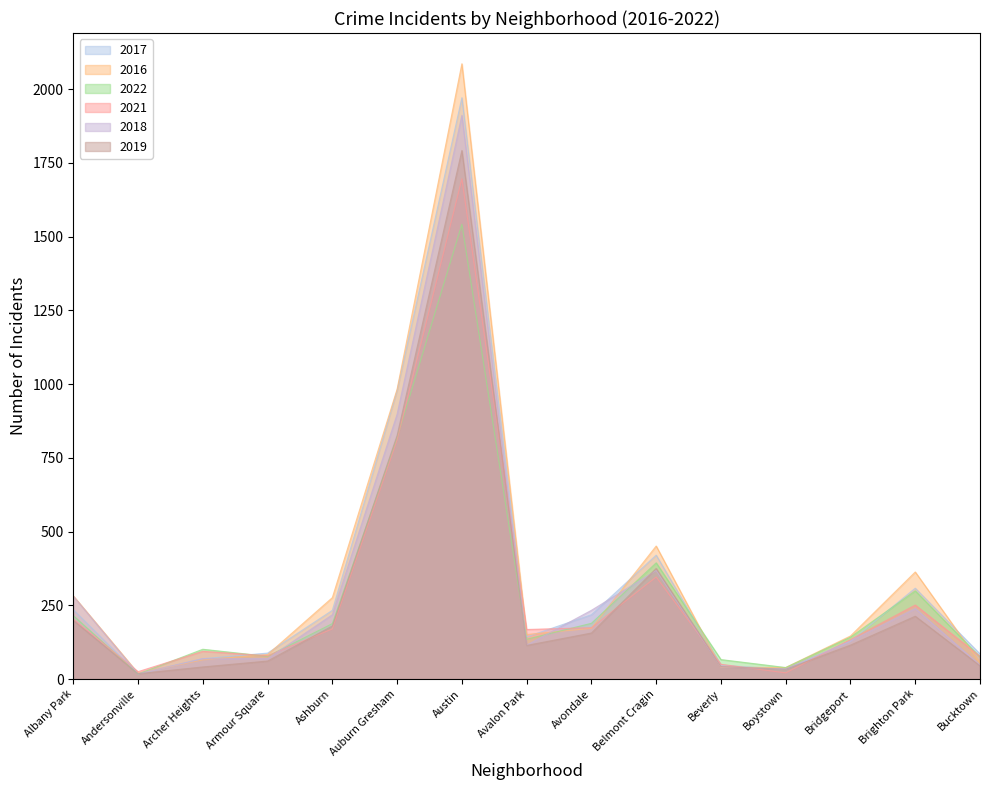

After their last crossing, which series has the higher values: 2019 or 2018?

2018